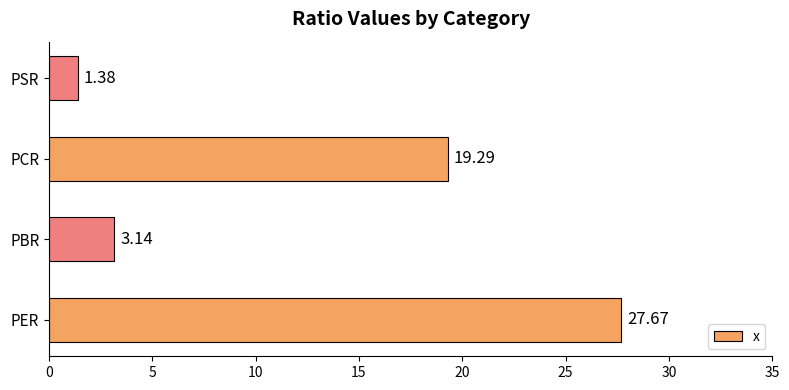

What is the average value?

12.9